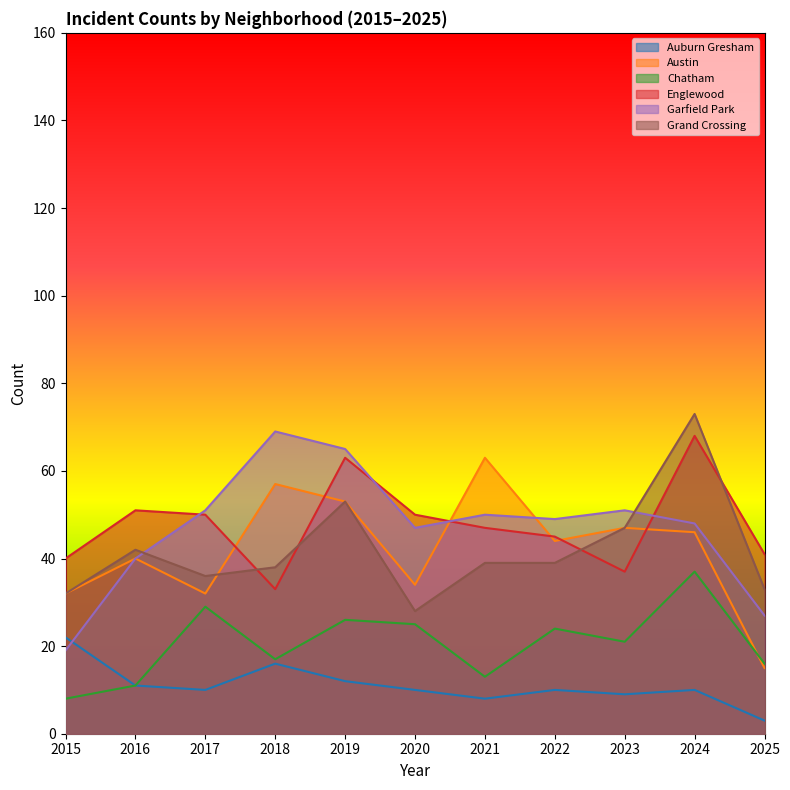

Where is the first local maximum for Auburn Gresham?

2018